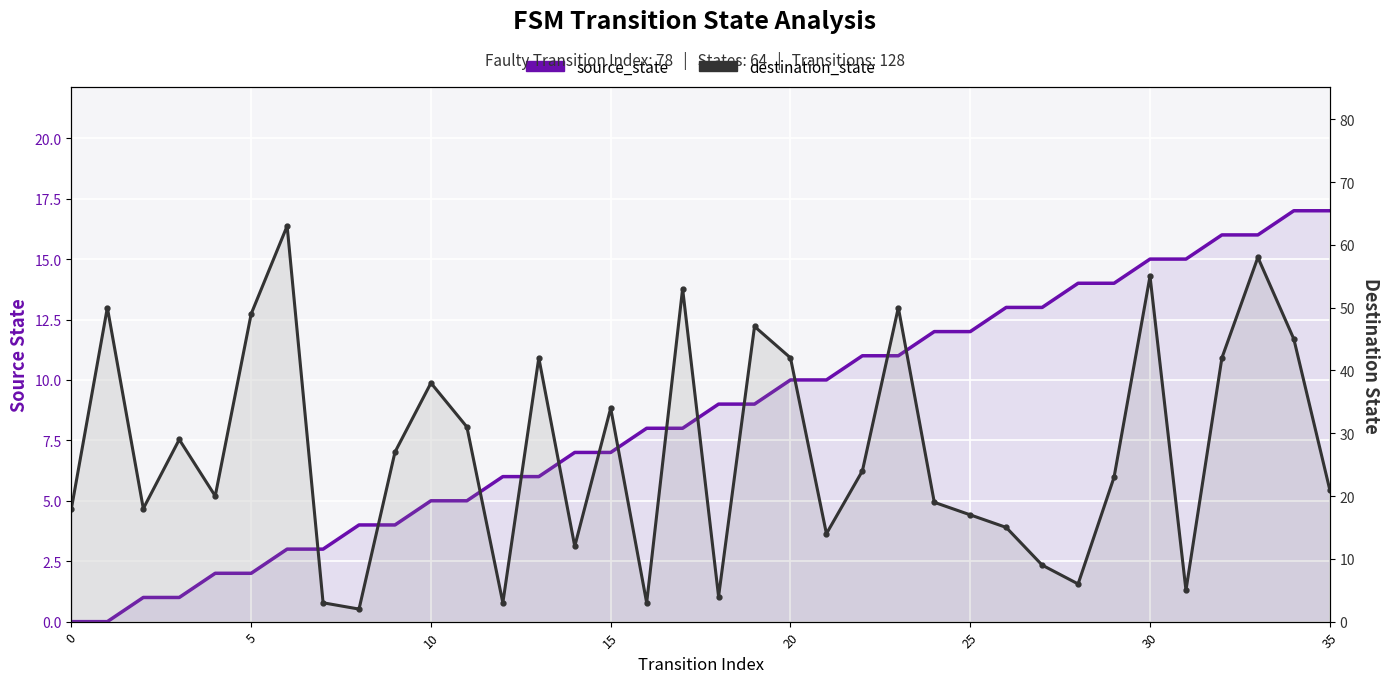

At which category is the sum across all series the highest?

33